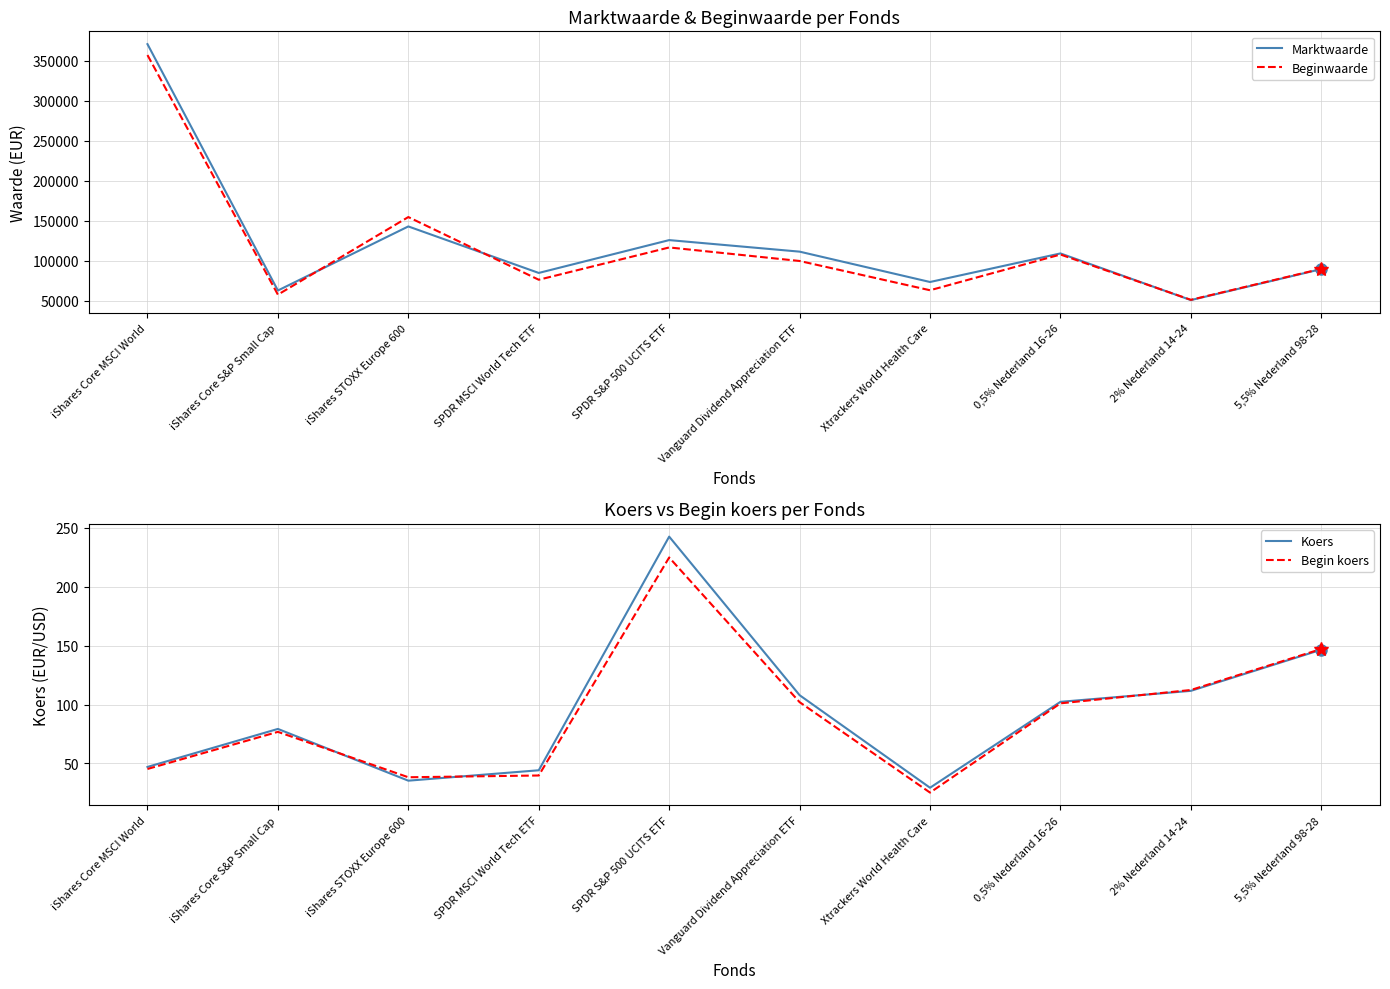

At which category does Marktwaarde reach its first local valley?

iShares Core S&P Small Cap